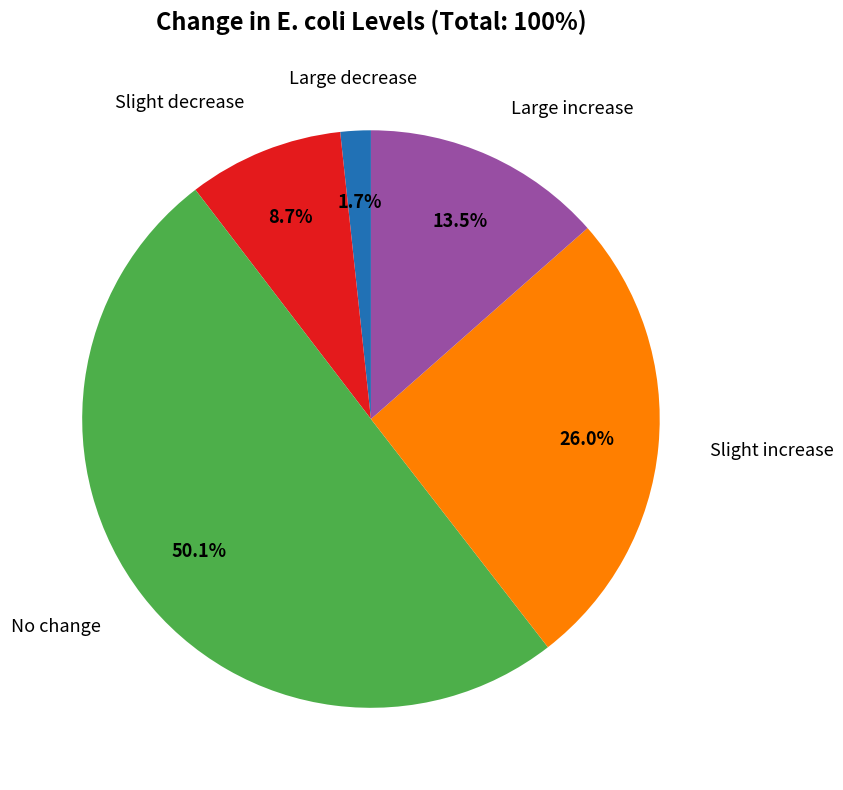

How many segments does this pie chart have?

5